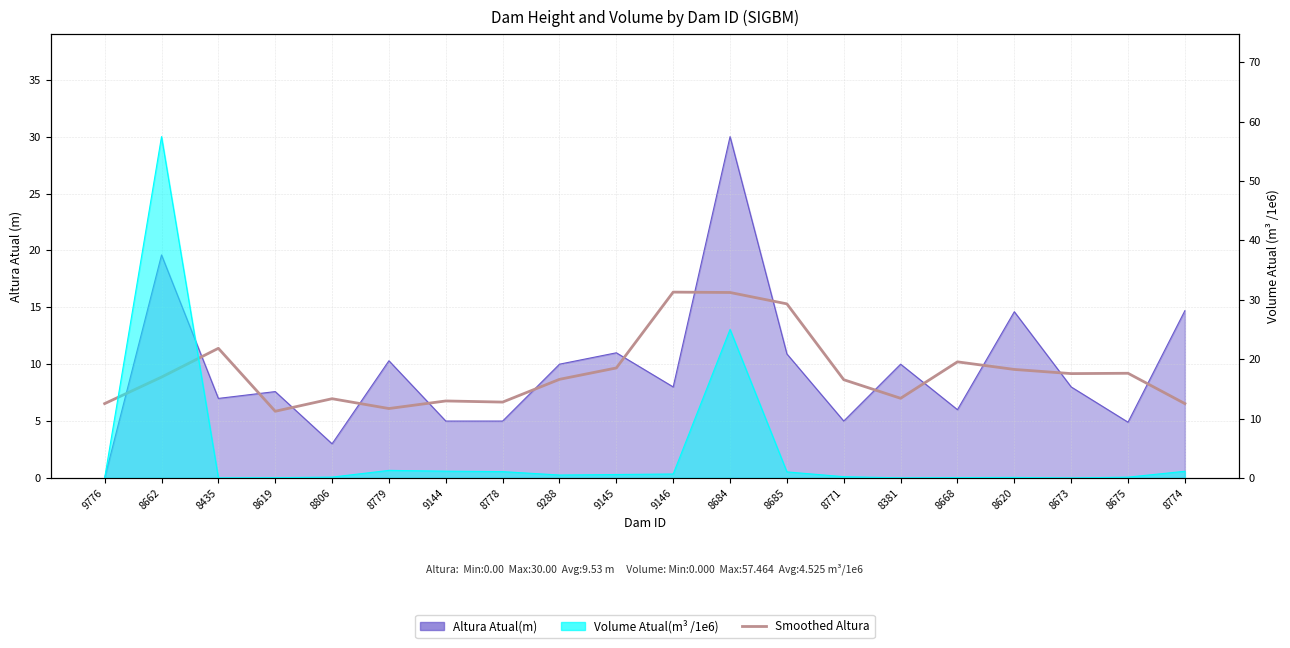

True or false: the data shows 16.1 at 8435.

False